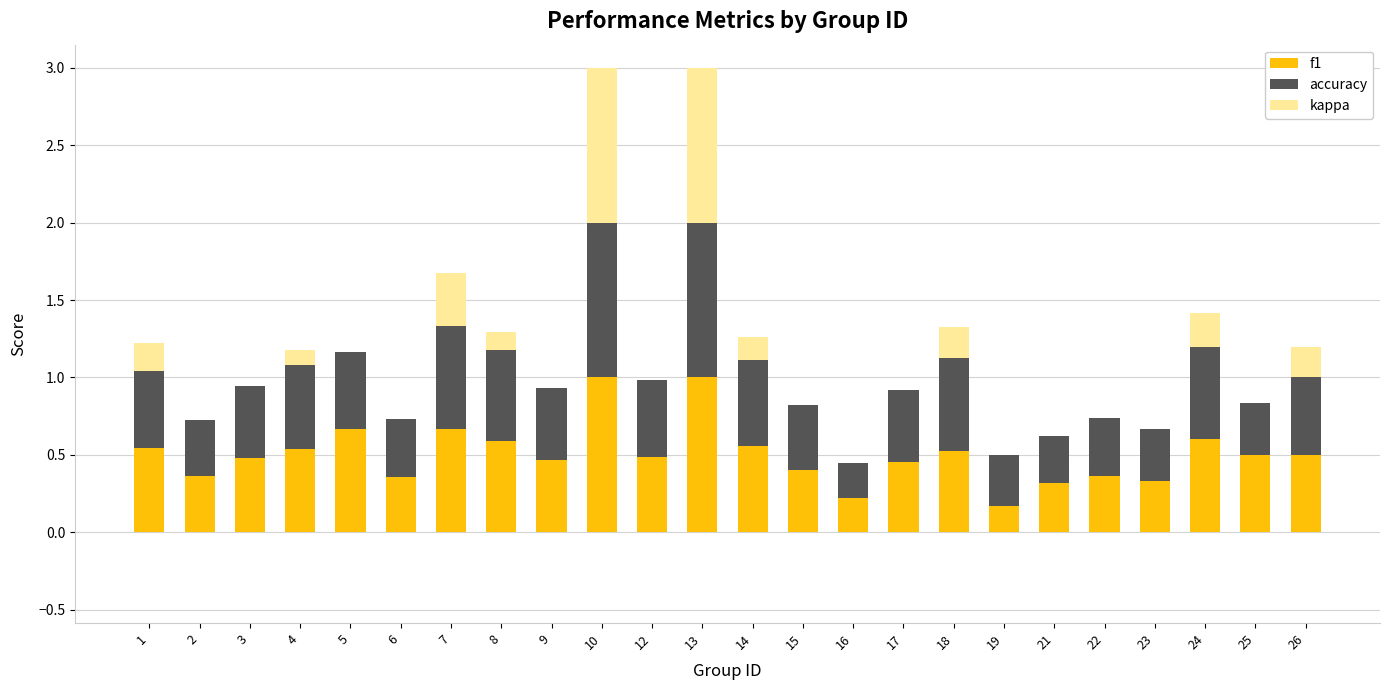

What is the total value across all series at 13?

3.0